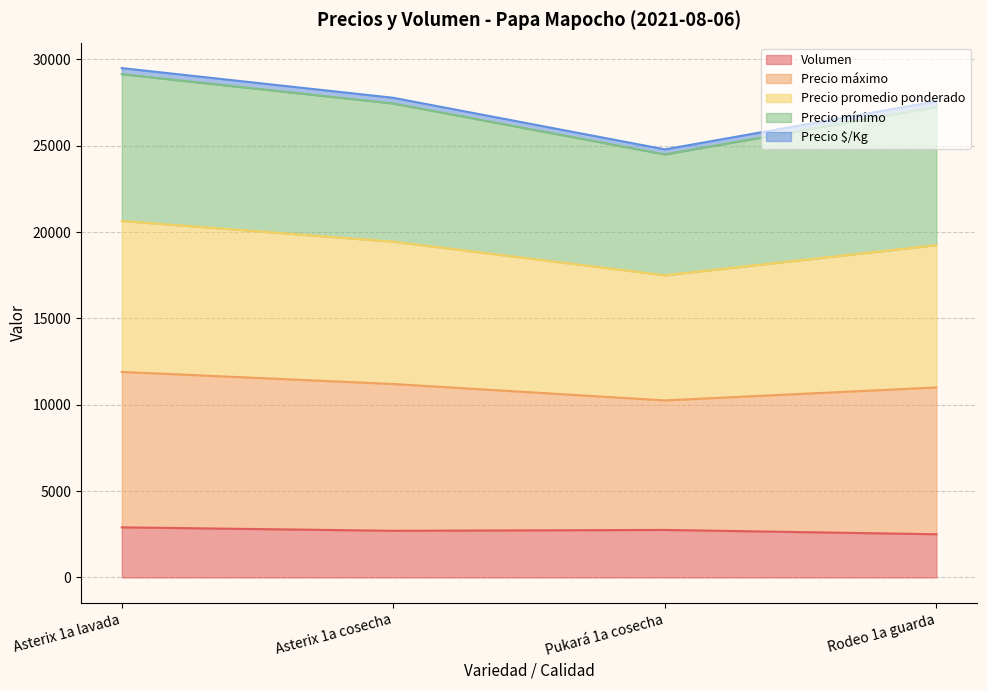

What are all the series names shown in the legend?

Volumen, Precio máximo, Precio promedio ponderado, Precio mínimo, Precio $/Kg